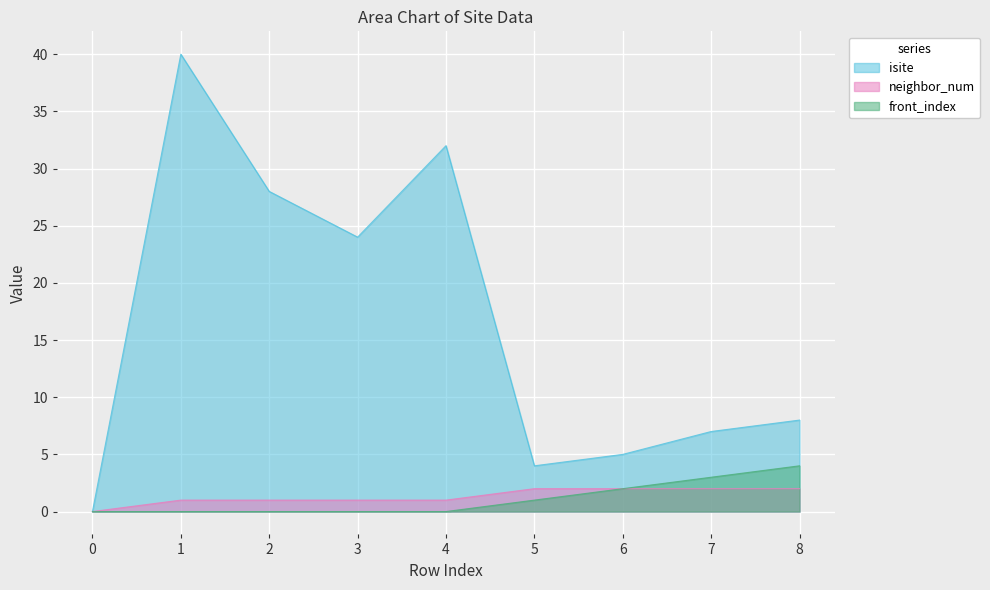

How many lines are shown in the chart?

3